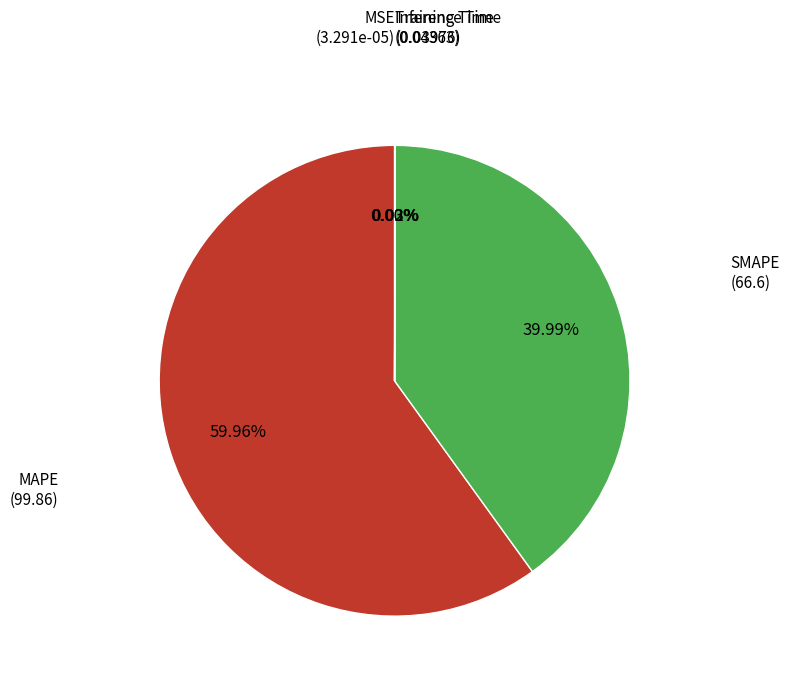

Is there a majority slice in this chart?

Yes